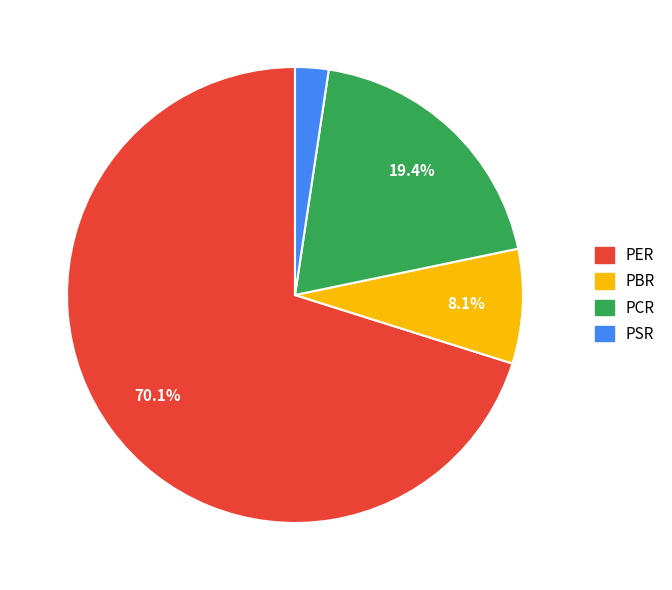

What percentage is the PER slice, to the nearest percent?

70%